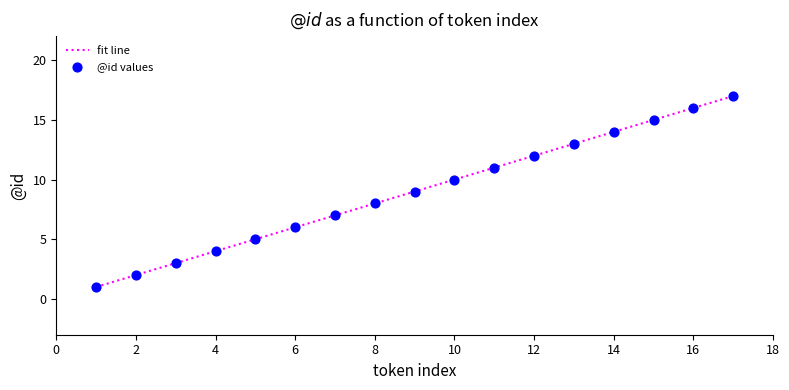

What is the difference between the maximum and minimum values?

16